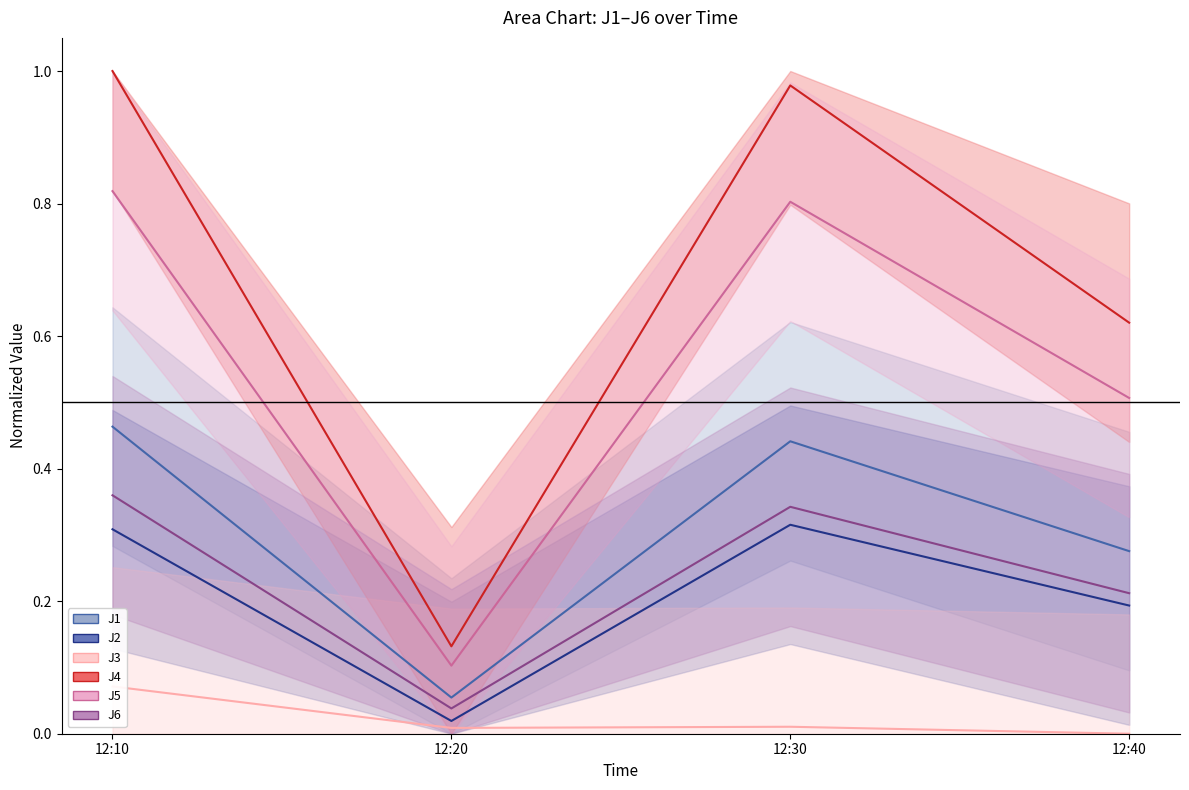

True or false: J5 and J4 cross at least once.

False